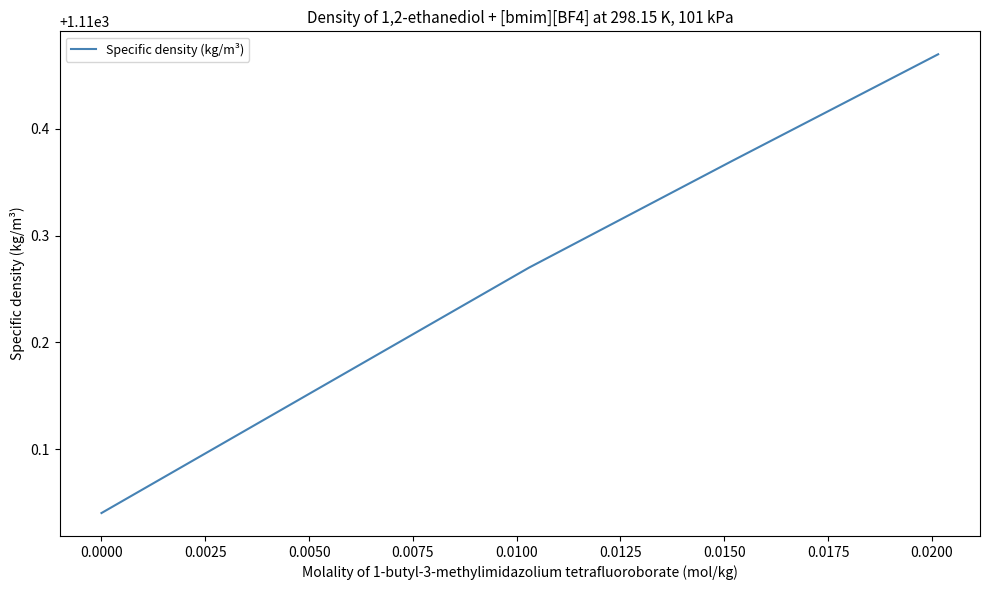

What is the difference between the maximum and minimum values?

0.4